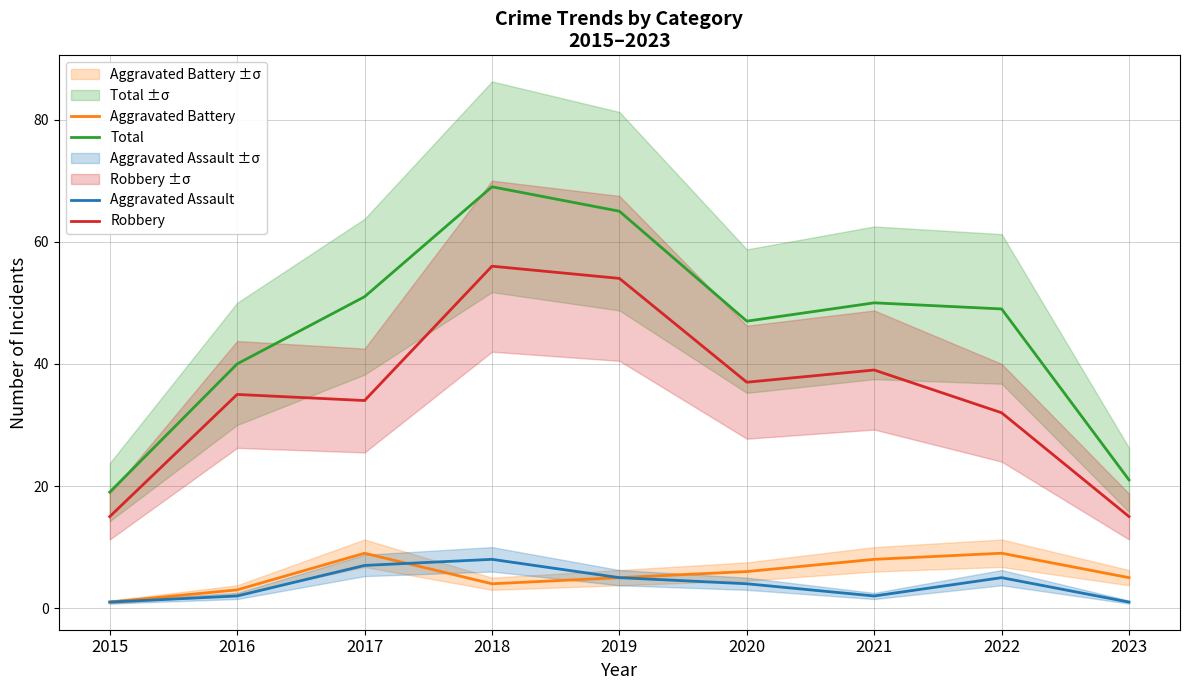

At 2021, list the series in order from smallest to largest.

Aggravated Assault, Aggravated Battery, Robbery, Total